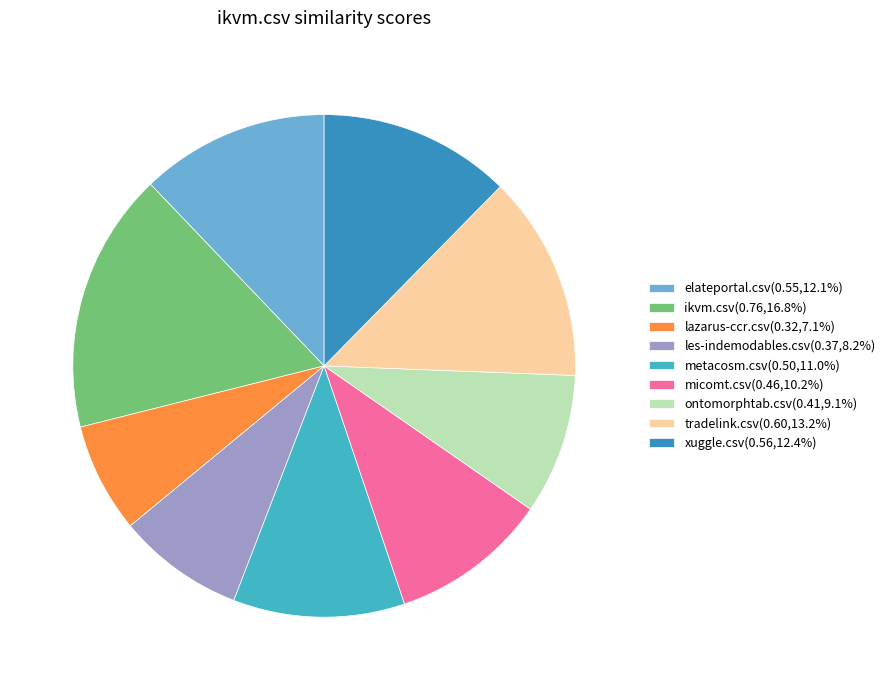

What is the total percentage of les-indemodables.csv and ontomorphtab.csv?

17.2%